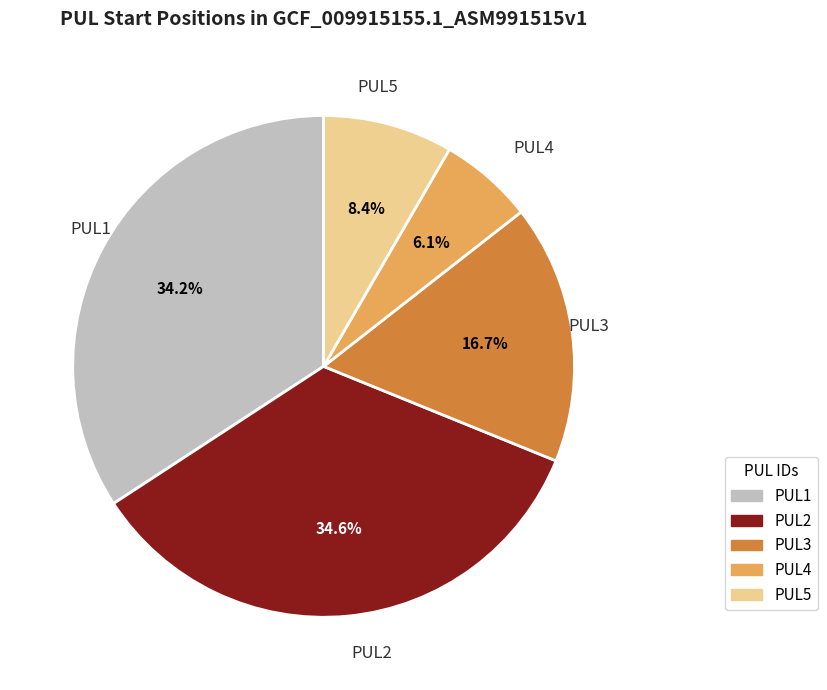

Does PUL2 account for over 50% of the chart?

No